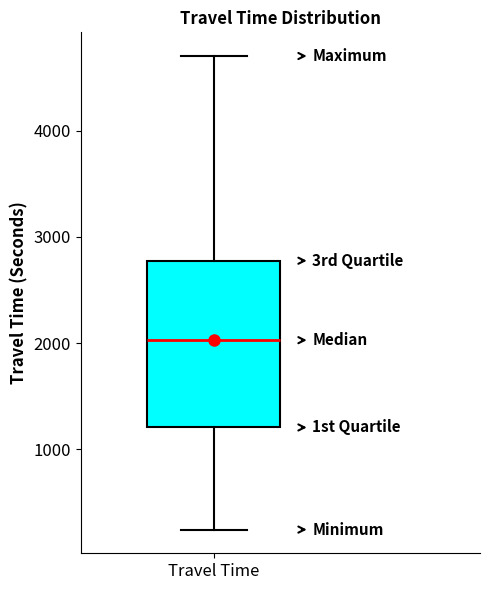

Where is the upper edge of the box for Travel Time on the y-axis? The values are not printed on the chart, so give them approximately, as read against the axis.

2800